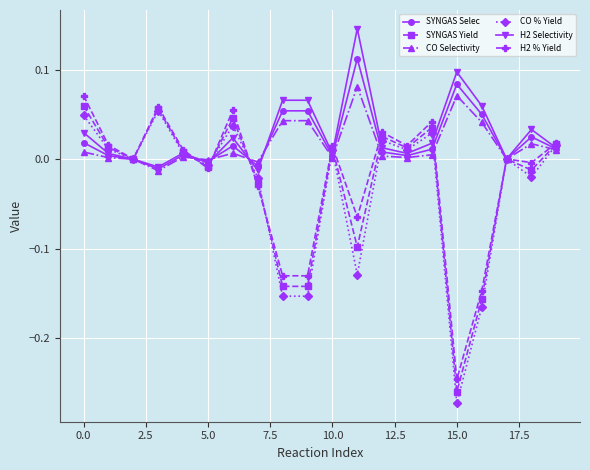

Which series has the widest spread of values?

CO % Yield